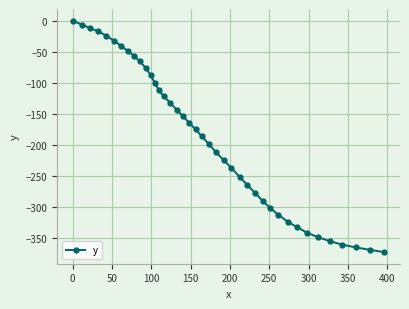

What is the minimum value shown in the chart?

-373.2